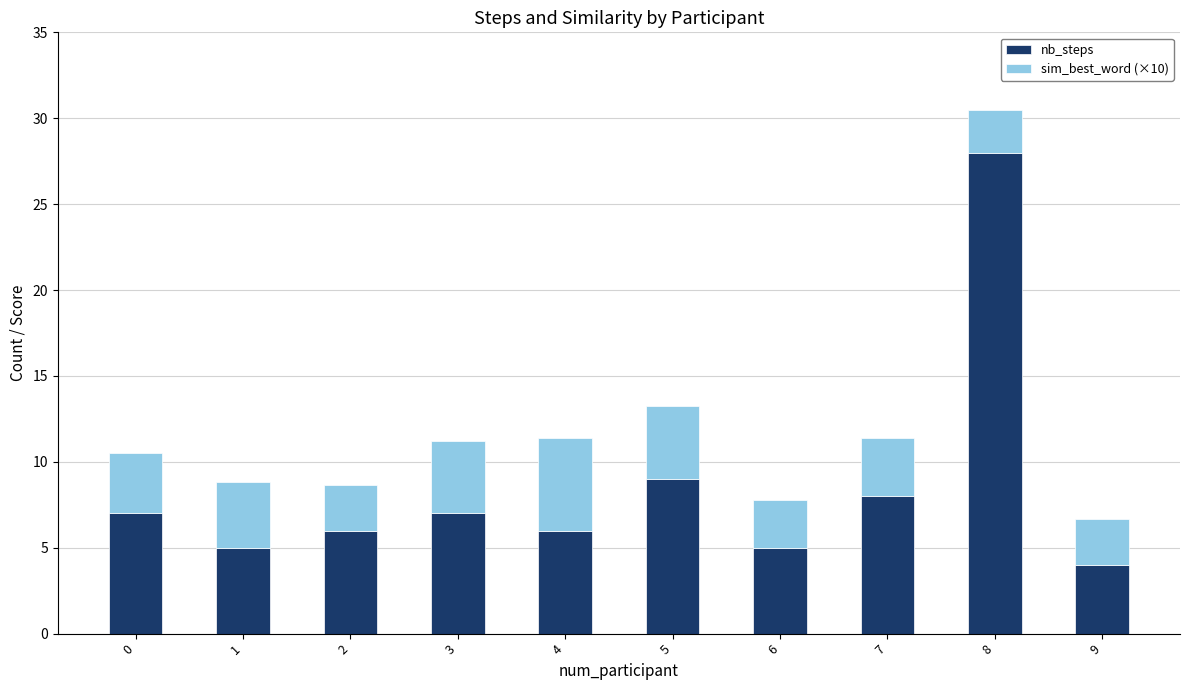

Reading left to right, transcribe the values for nb_steps.

0=7.0	1=5.0	2=6.0	3=7.0	4=6.0	5=9.0	6=5.0	7=8.0	8=28.0	9=4.0